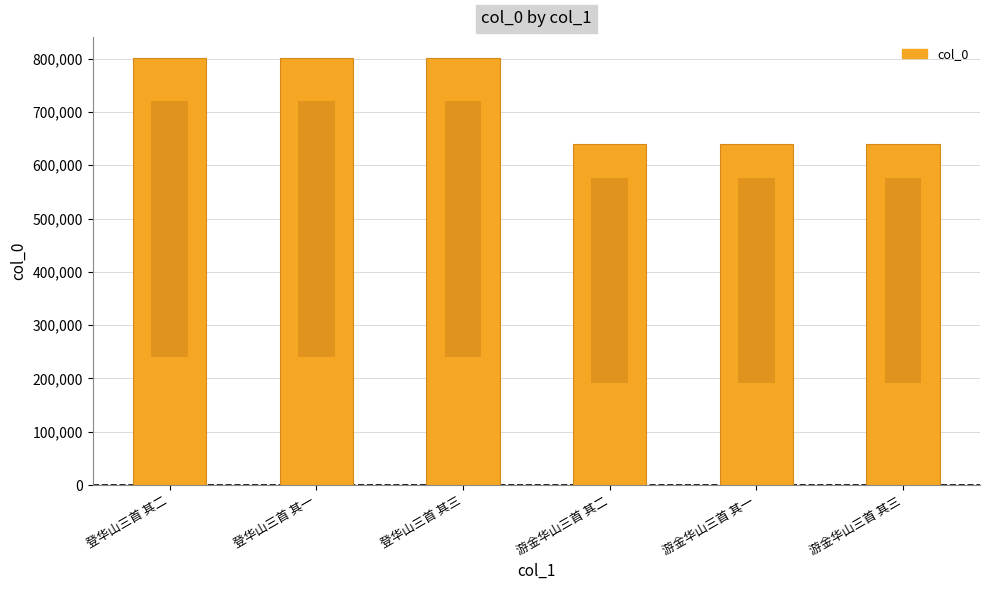

Reading right to left, list all the values displayed in this chart.

游金华山三首 其三=640381	游金华山三首 其一=640379	游金华山三首 其二=640380	登华山三首 其三=800593	登华山三首 其一=800591	登华山三首 其二=800592